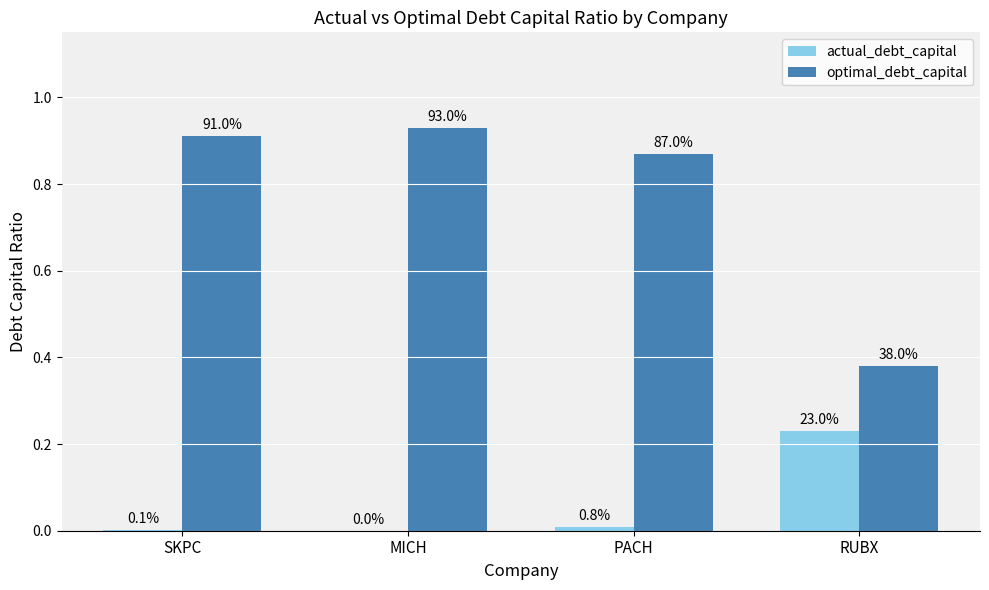

What is the maximum value for optimal_debt_capital?

0.9